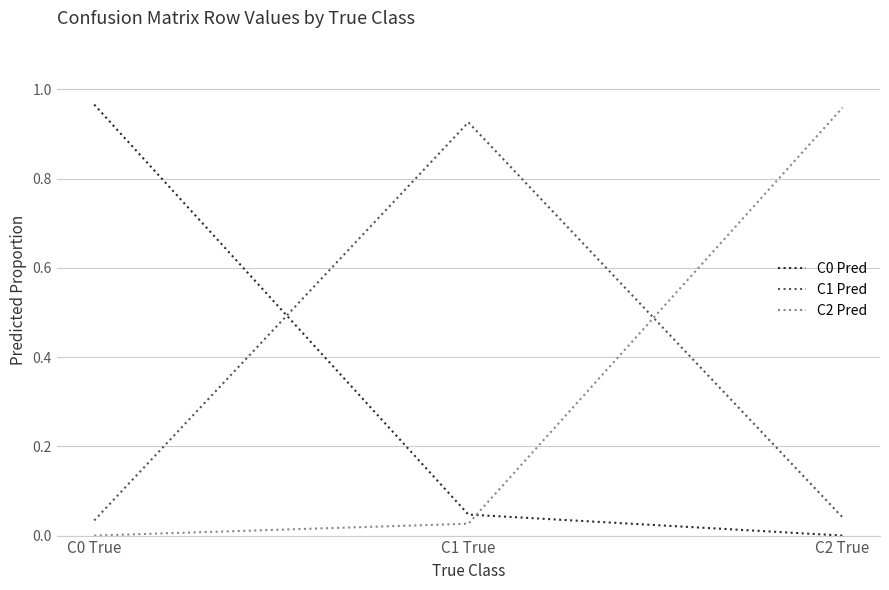

Is it true that C1 Pred equals 1.5 at C1 True?

False